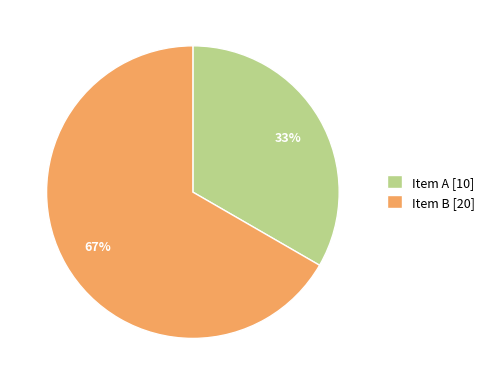

What is the ratio of the value at Item B to the value at Item A?

2.0